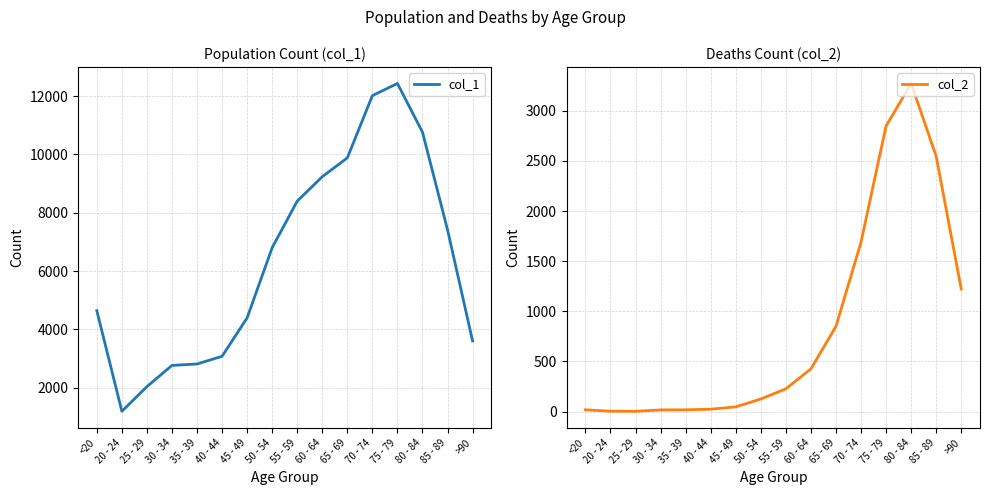

What is the difference between the second highest and minimum values in the col_1 series?

10827